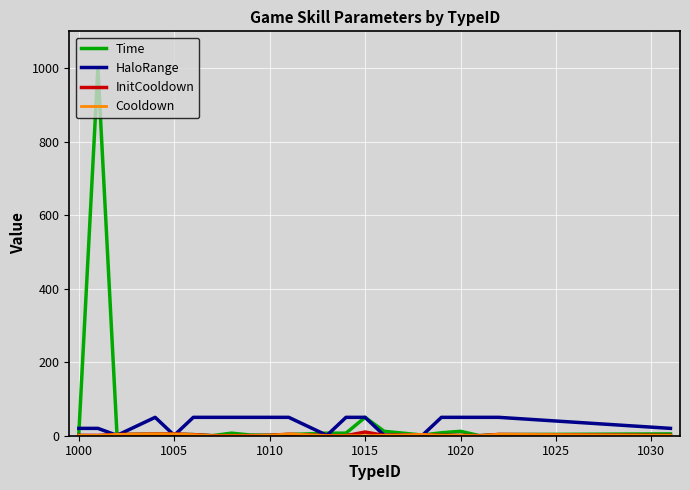

What is the sum of all InitCooldown values?

43.4